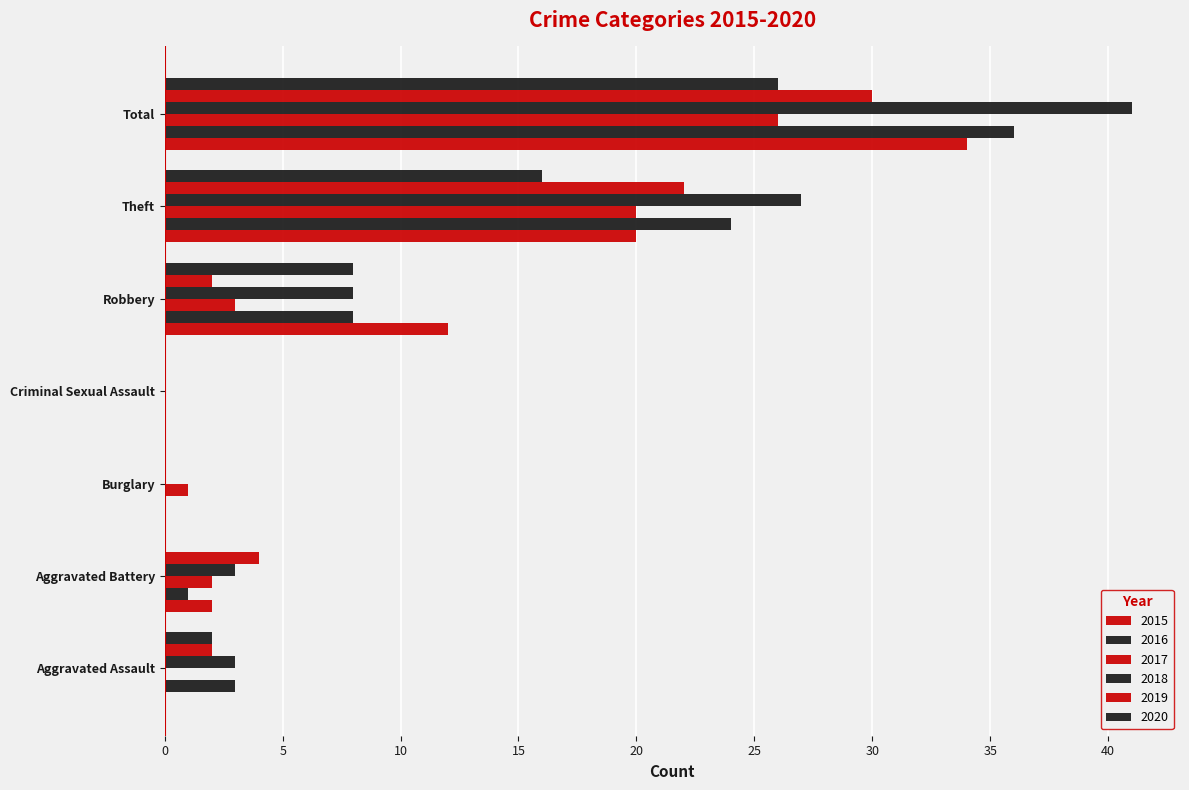

How many categories are shown in the chart?

7